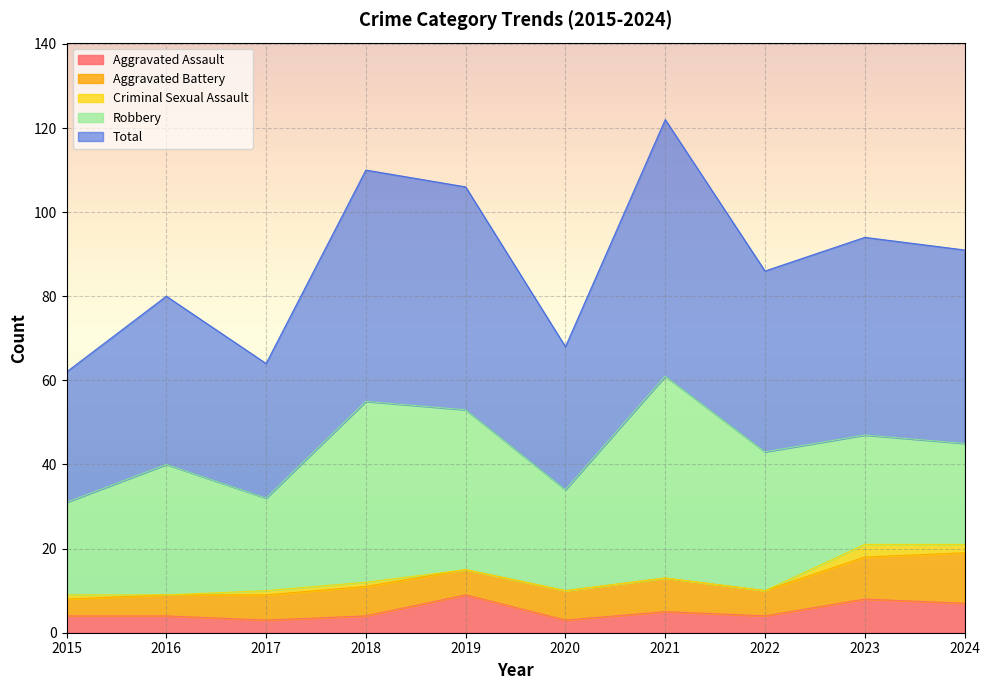

Where does the Total series first go above 46?

2018